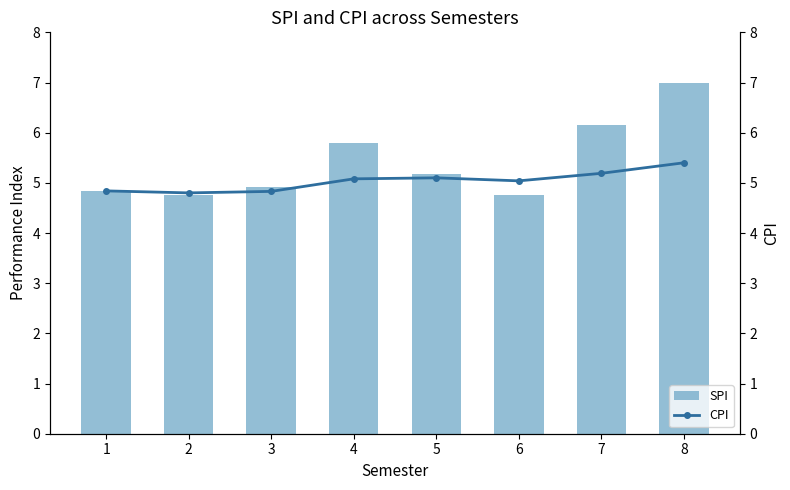

Are the bars grouped side by side (vs. stacked)?

Yes